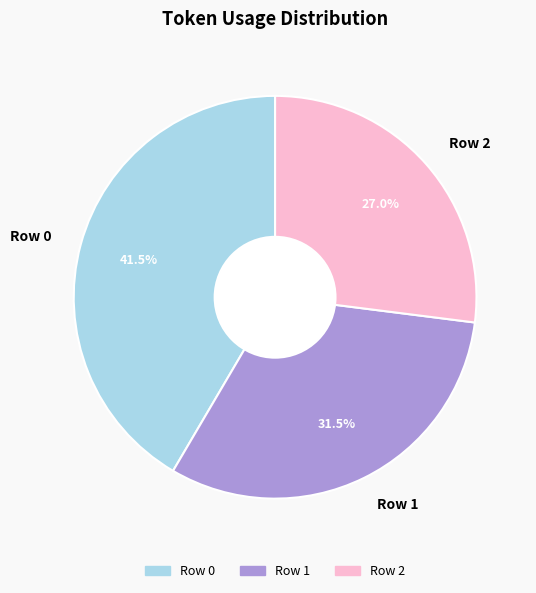

The Row 2 slice represents 27% of the pie. True or false?

True